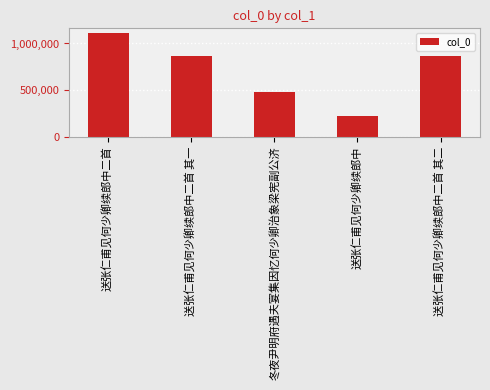

Which has a higher value, 送张仁甫见何少卿续郎中二首 or 冬夜尹明府遇夫宴集因忆何少卿治象梁宪副公济?

送张仁甫见何少卿续郎中二首